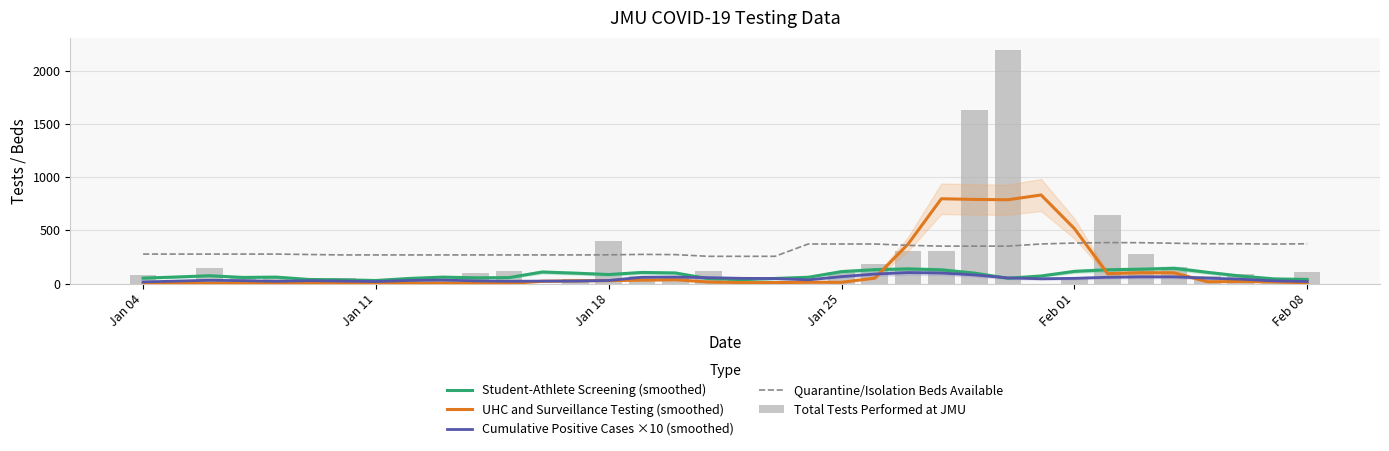

Which series has the largest range (max minus min)?

Total Tests Performed at JMU